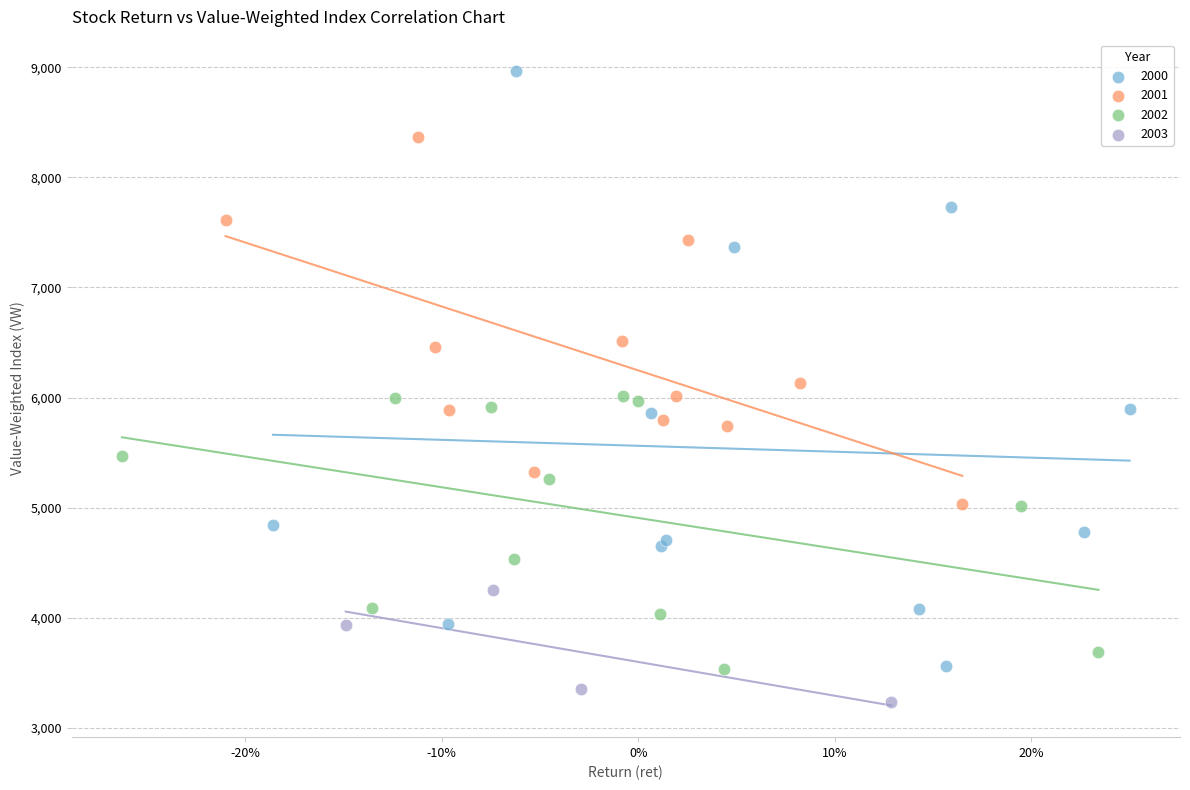

Which series contains the lowest Y value?

2003